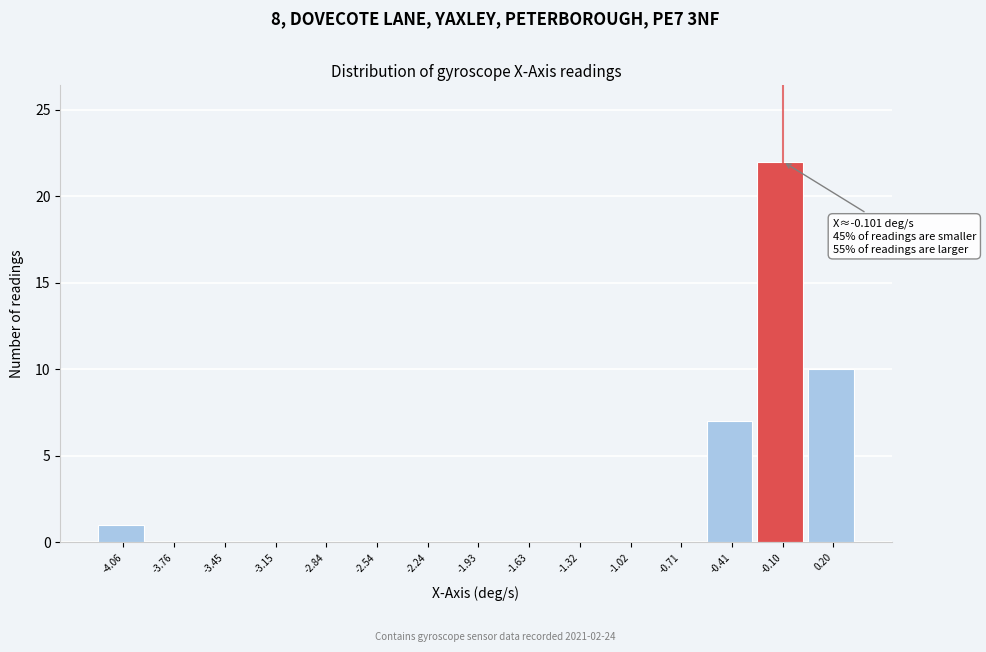

Over which range of the x-axis is the bar tallest?

-0.25 to 0.05